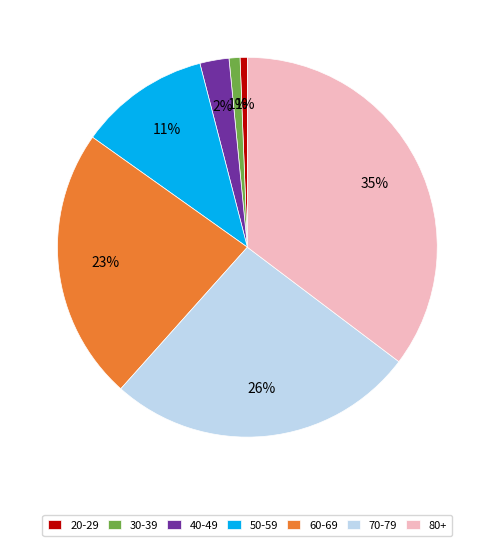

To the nearest percent, what is the difference between the 80+ and 50-59 slice percentages?

24%